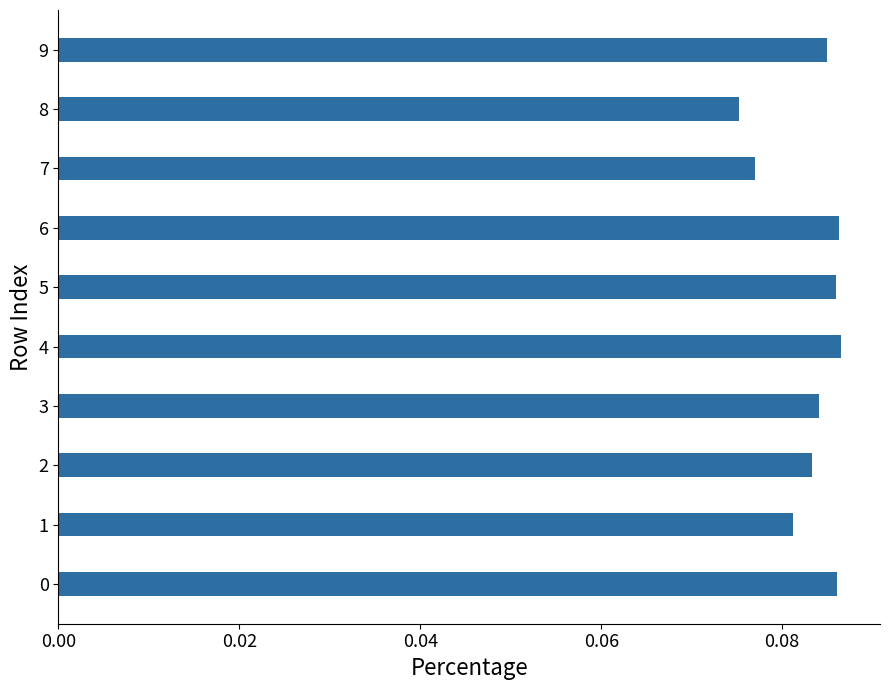

Which has a higher value, 1 or 3?

3